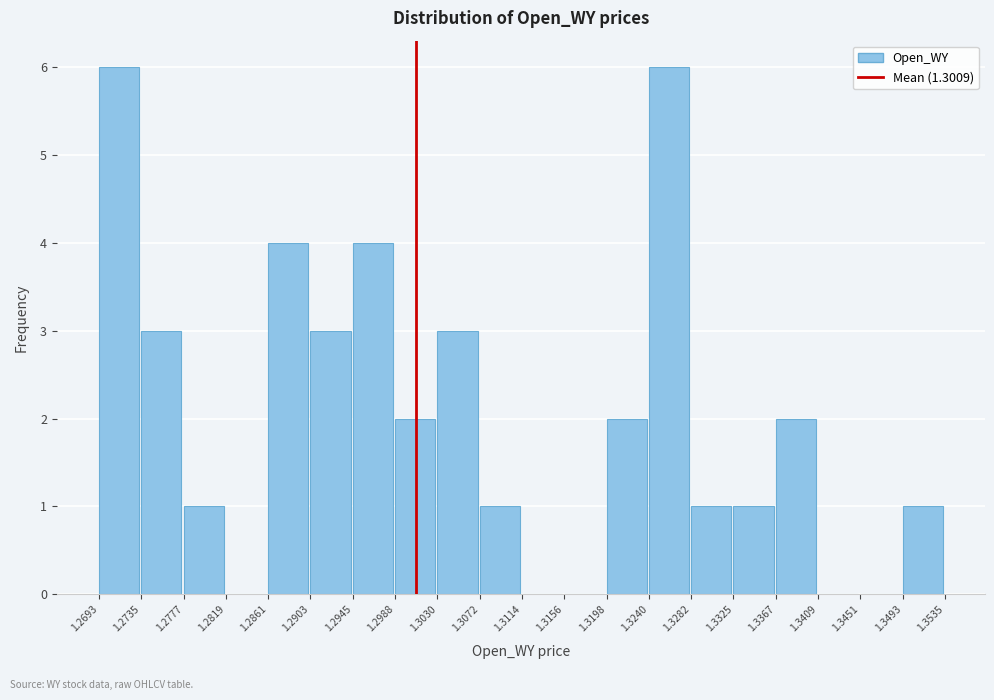

What is the height of the bar covering 1.2735 to 1.2777 on the x-axis? The values are not printed on the chart, so give them approximately, as read against the axis.

3